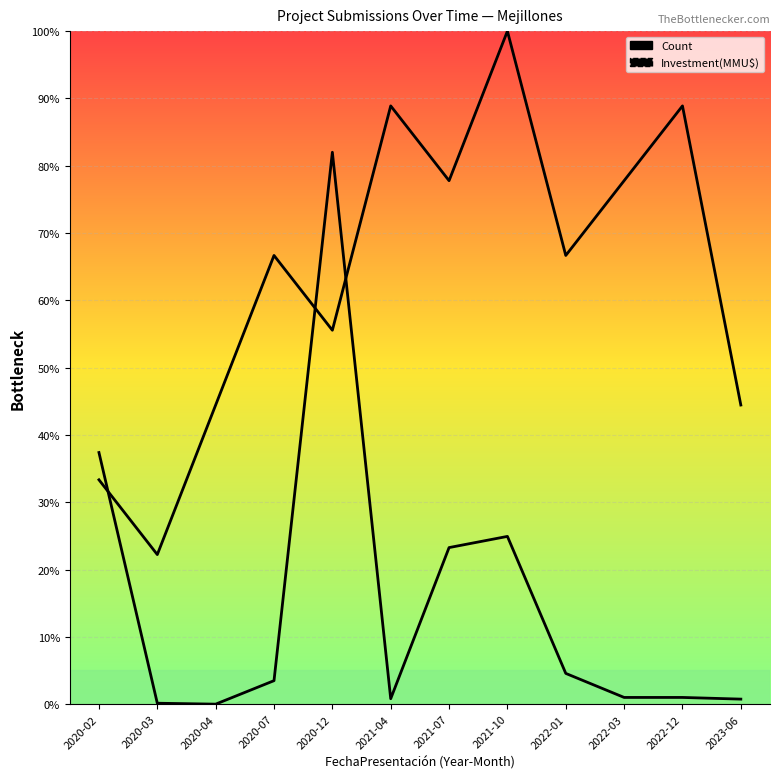

What is the total value across all series at 2020-07?

70.2